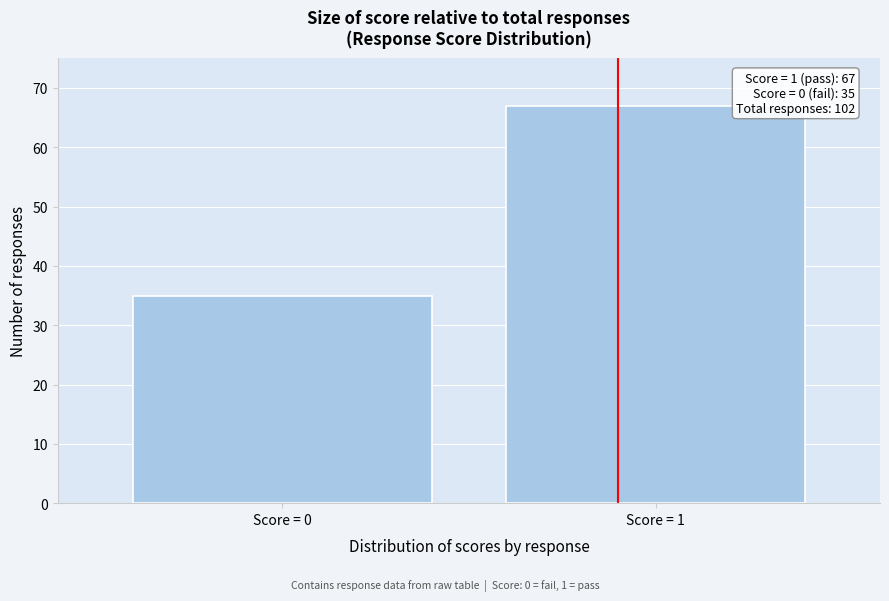

Reading left to right, transcribe all the data shown in this chart.

35	67